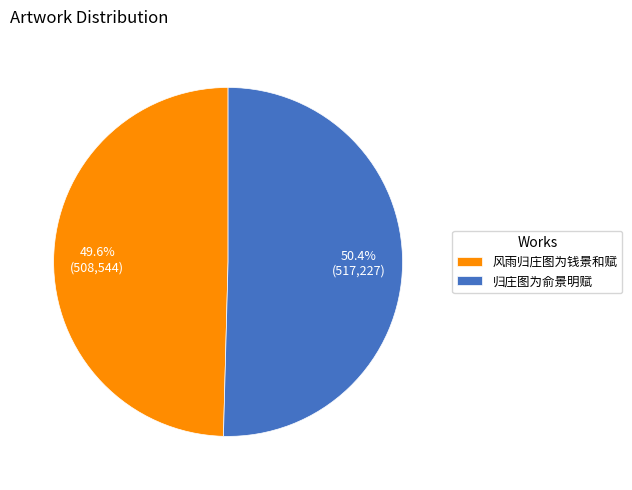

What is the ratio of the value at 风雨归庄图为钱景和赋 to the value at 归庄图为俞景明赋?

1.0